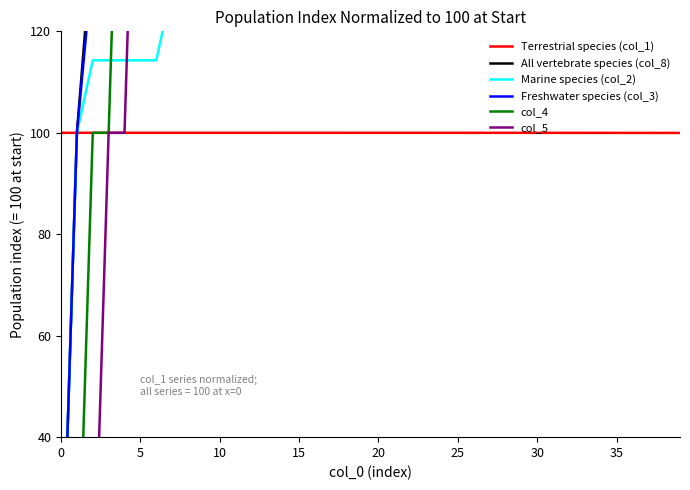

What are all the series names shown in the legend?

Terrestrial species (col_1), All vertebrate species (col_8), Marine species (col_2), Freshwater species (col_3), col_4, col_5